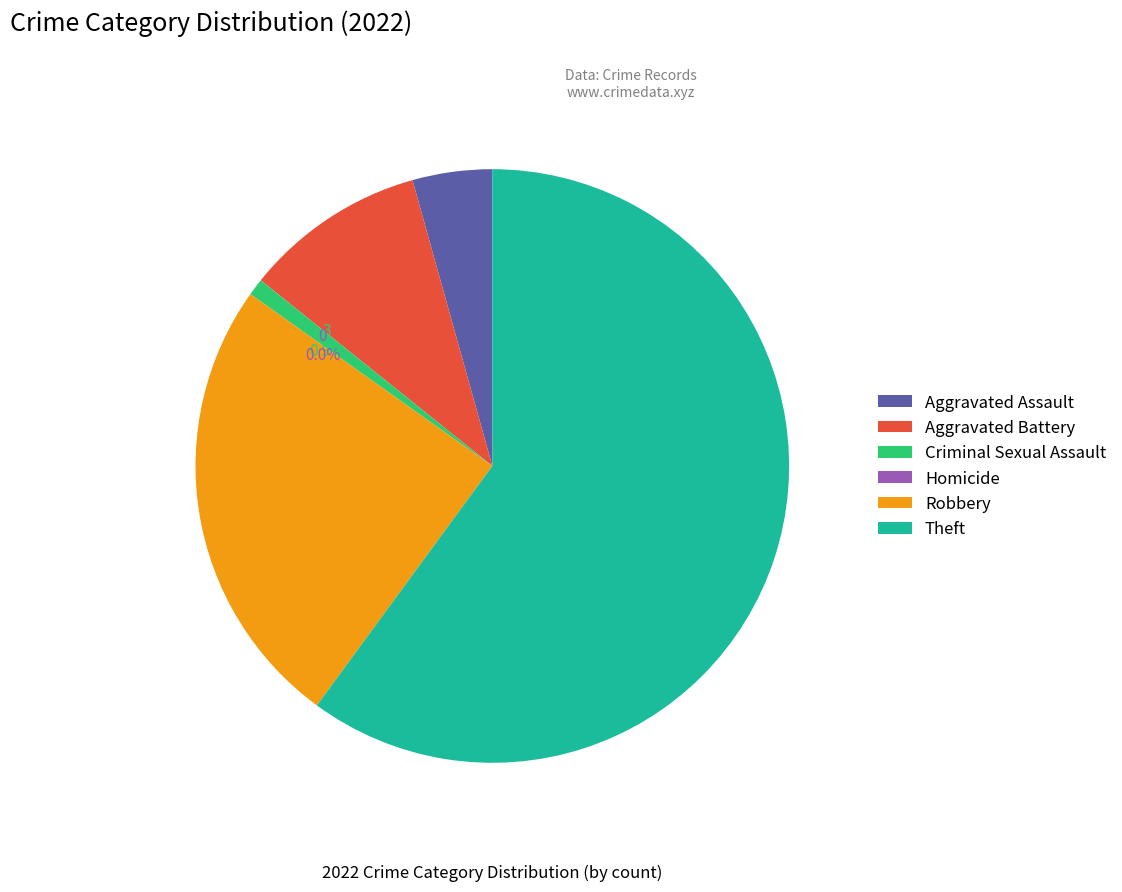

What percentage is NOT represented by Aggravated Battery?

90.1%